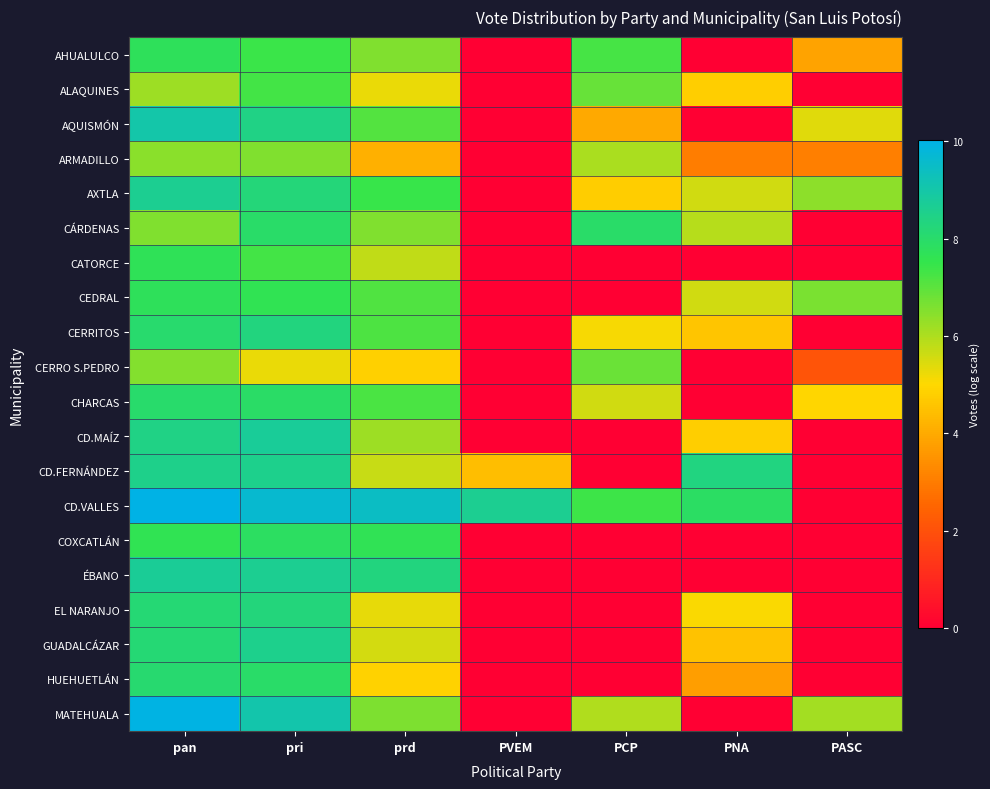

Between PVEM and pan, which is larger?

pan